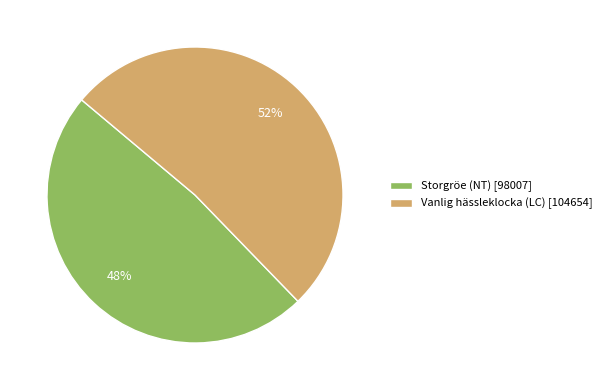

What is the majority slice?

Vanlig hässleklocka (LC)